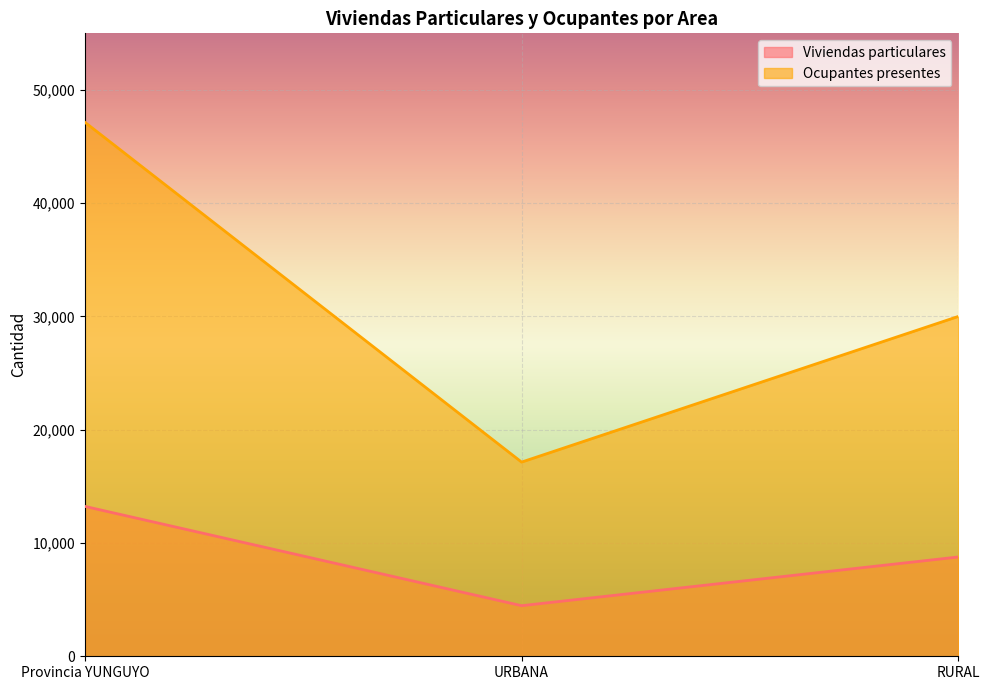

Rank the series by their maximum value, from highest to lowest.

Ocupantes presentes, Viviendas particulares